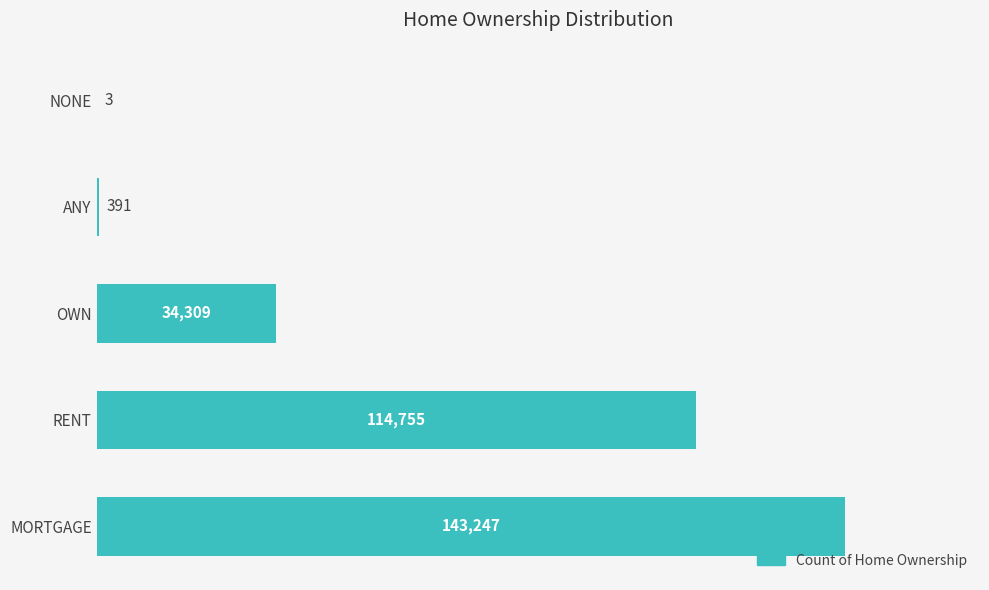

What is the greatest value displayed?

143247